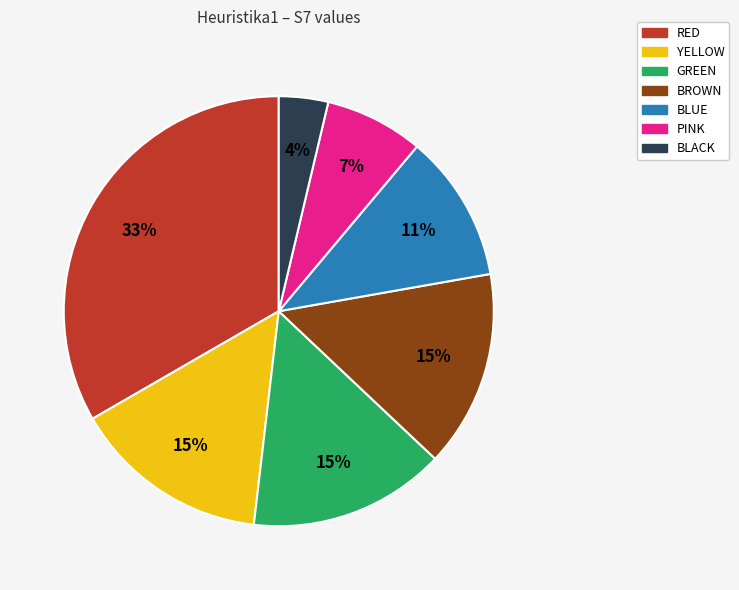

Which category has the smallest portion of the pie?

BLACK